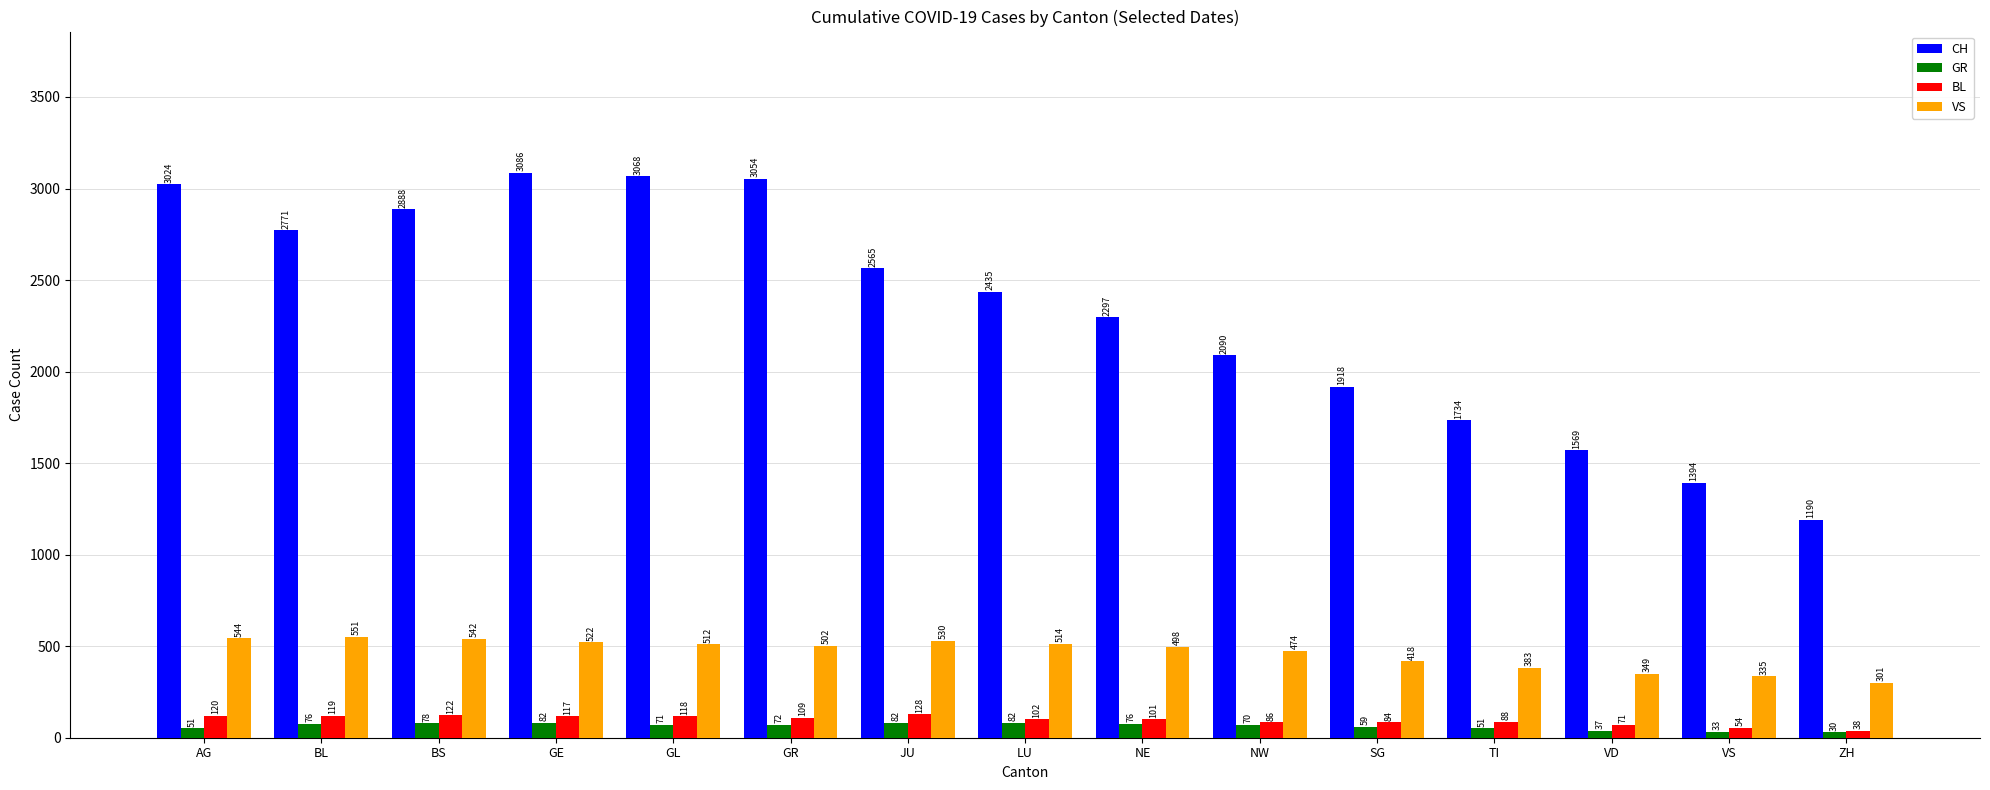

Which series has the largest range (max minus min)?

CH